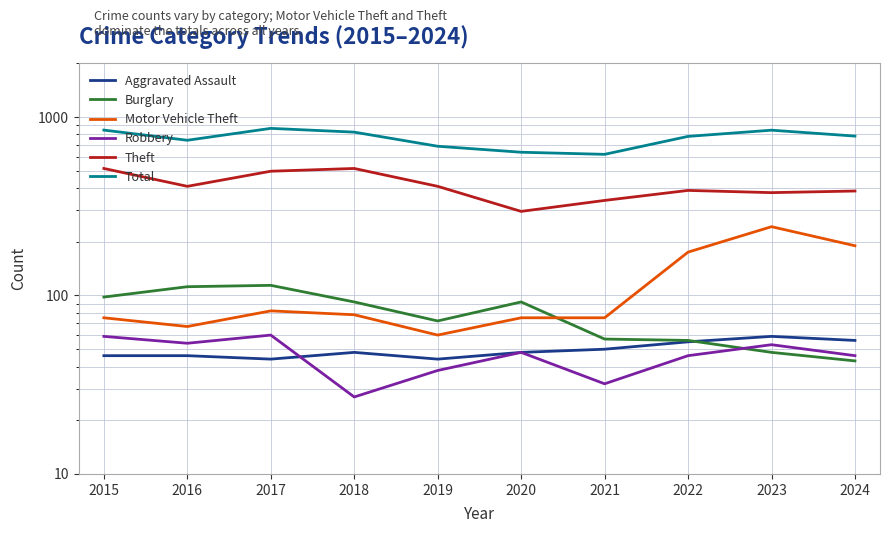

Reading left to right, extract all data points from this chart.

Aggravated Assault: 46	46	44	48	44	48	50	55	59	56
Burglary: 98	112	114	92	72	92	57	56	48	43
Motor Vehicle Theft: 75	67	82	78	60	75	75	175	243	190
Robbery: 59	54	60	27	38	48	32	46	53	46
Theft: 515	409	497	515	409	296	341	388	377	385
Total: 845	741	864	823	686	635	618	779	844	782